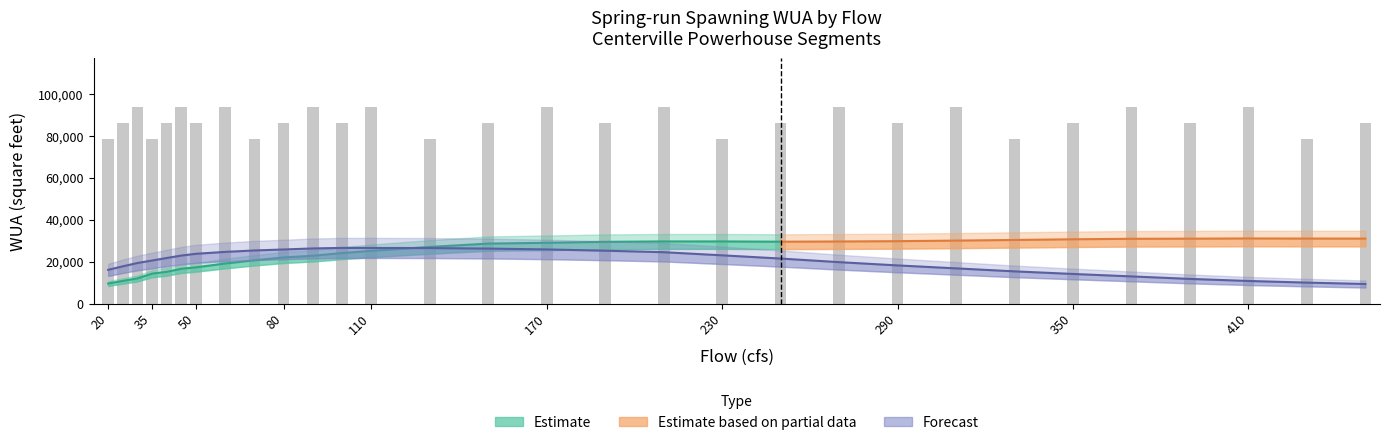

Reading left to right, what are all the values shown in this chart?

Below Centerville Spawning: 20=78337.0	25=86231.1	30=93622.4	35=78337.0	40=86231.1	45=93622.4	50=86231.1	60=93622.4	70=78337.0	80=86231.1	90=93622.4	100=86231.1	110=93622.4	130=78337.0	150=86231.1	170=93622.4	190=86231.1	210=93622.4	230=78337.0	250=86231.1	270=93622.4	290=86231.1	310=93622.4	330=78337.0	350=86231.1	370=93622.4	390=86231.1	410=93622.4	430=78337.0	450=86231.1
Per 1000ft Spawning: 20=16110.1	25=17788.4	30=19362.7	35=20554.8	40=21751.1	45=22918.8	50=23763.8	60=24673.3	70=25356.1	80=25819.7	90=26321.8	100=26569.0	110=26562.4	130=26504.7	150=26256.1	170=25847.3	190=25239.7	210=24523.5	230=23032.4	250=21494.1	270=19771.2	290=18214.5	310=16806.1	330=15374.9	350=14137.7	370=12965.1	390=11769.0	410=10789.4	430=10006.9	450=9346.3